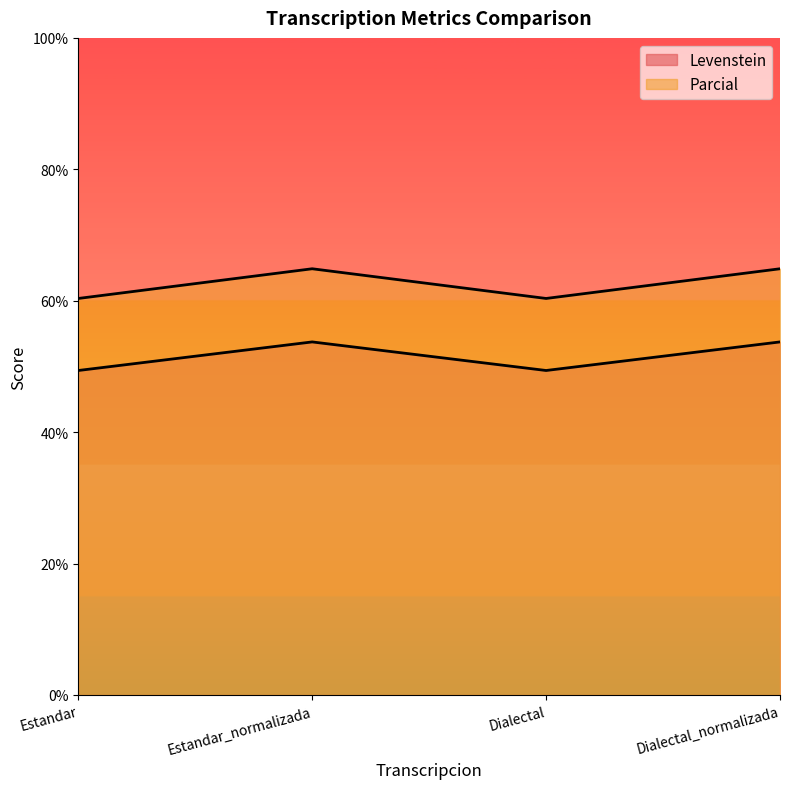

True or false: Levenstein and Parcial intersect in this chart.

False